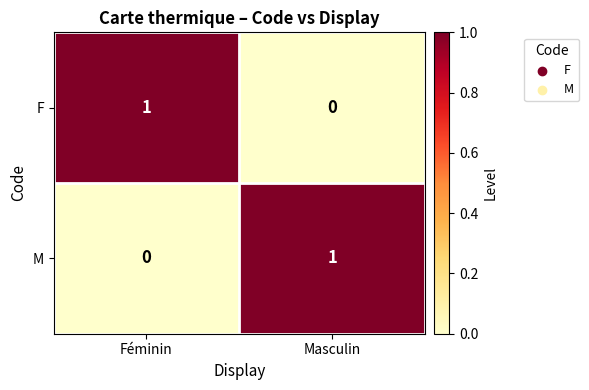

At Féminin, list the series in order from largest to smallest.

F, M